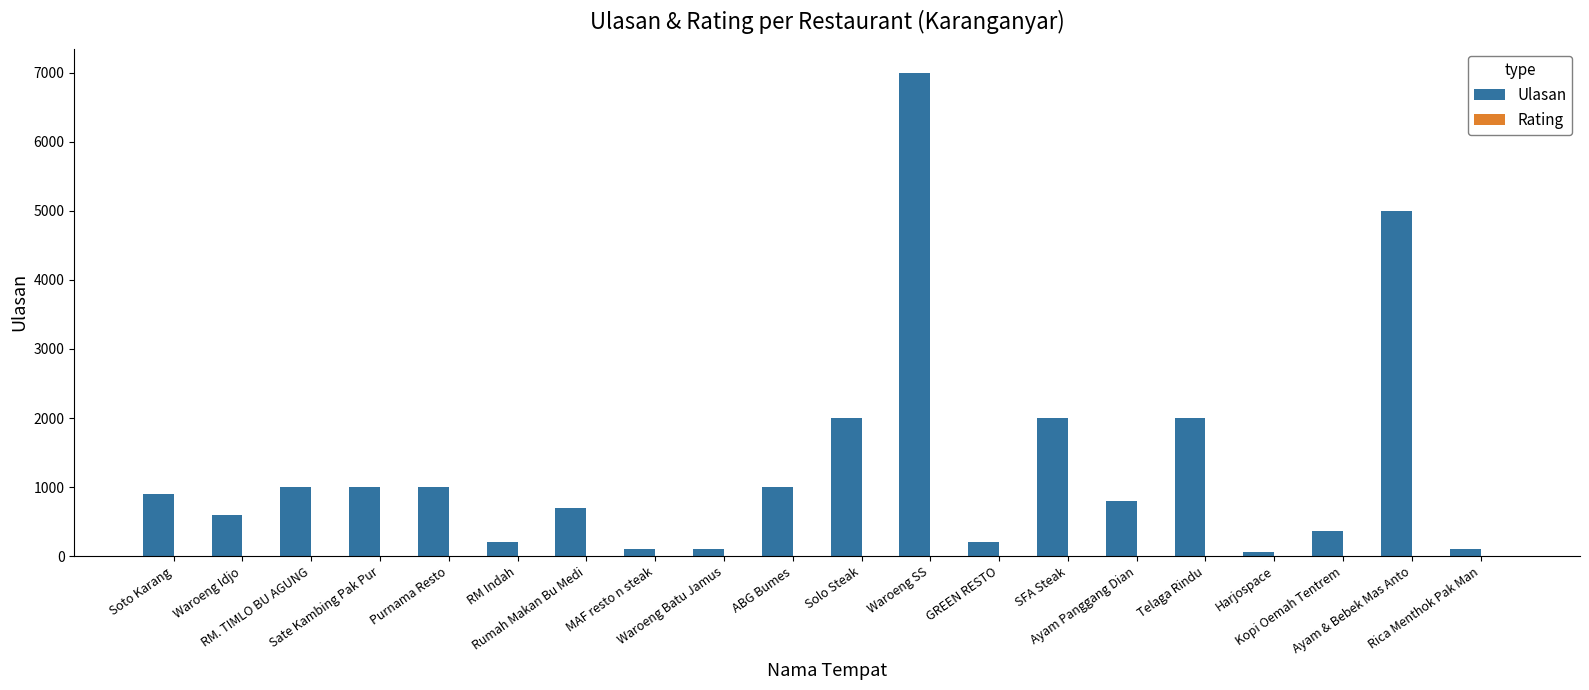

What is the sum of all Ulasan values?

26120.0